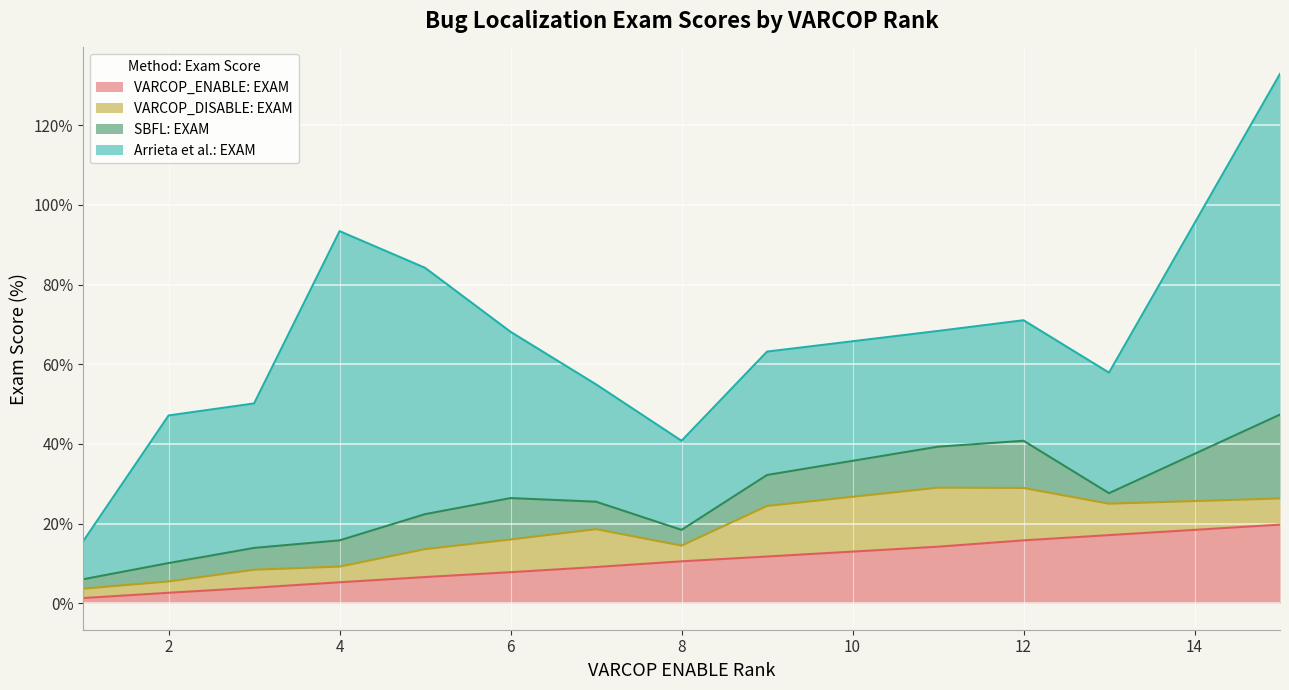

What is the difference between the second highest and minimum values in the VARCOP_ENABLE: EXAM series?

15.8